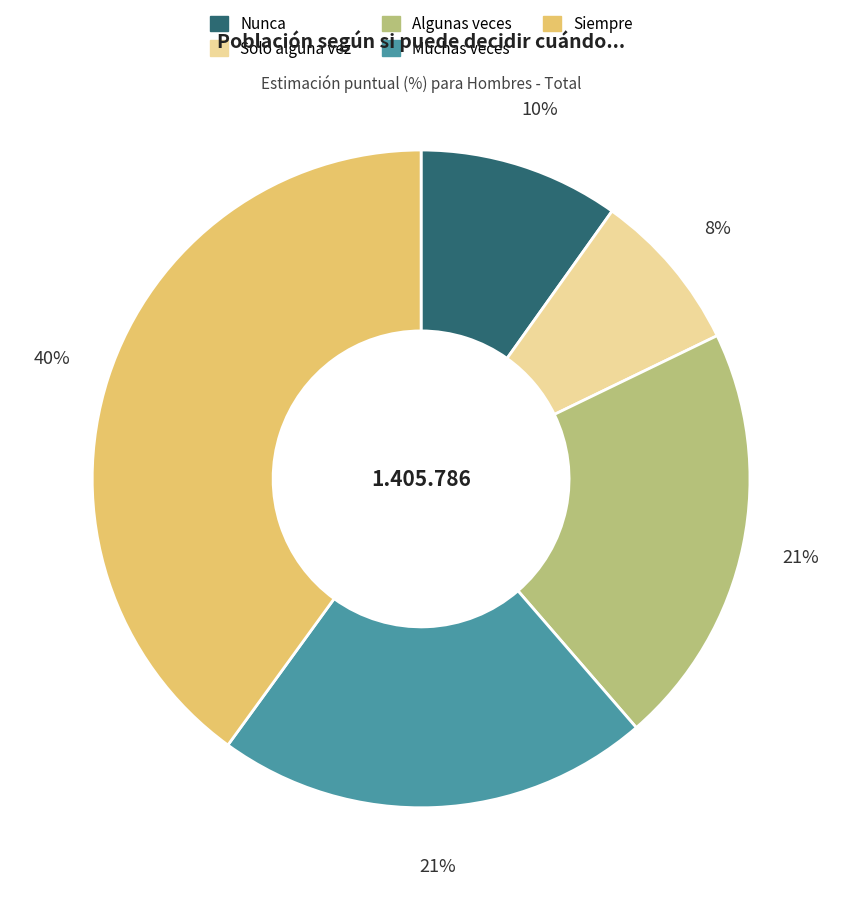

Is the sum of Nunca and Solo alguna vez greater than half?

No